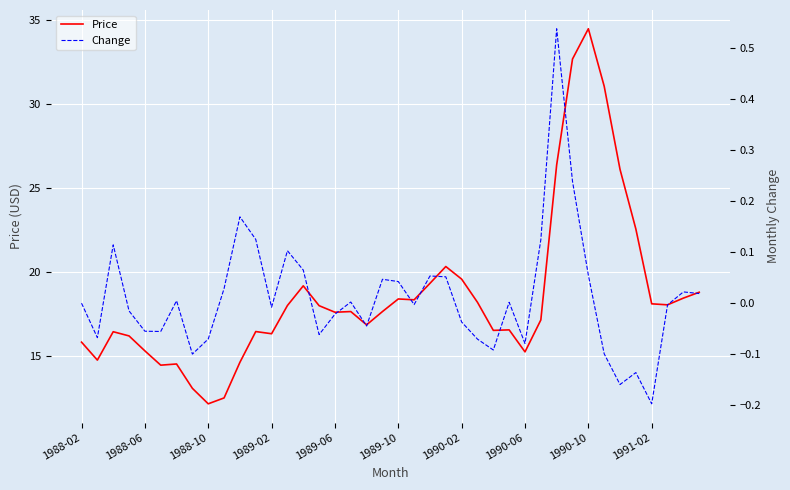

Rank the series by their maximum value, from lowest to highest.

Change, Price